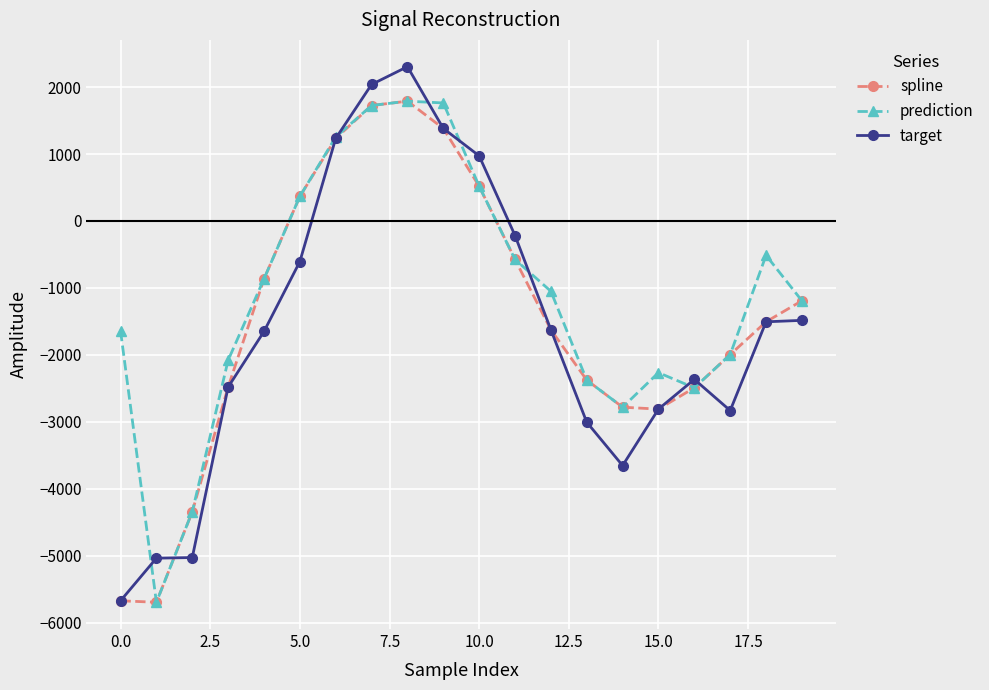

Which series ends up on top after the final intersection of target and prediction?

prediction